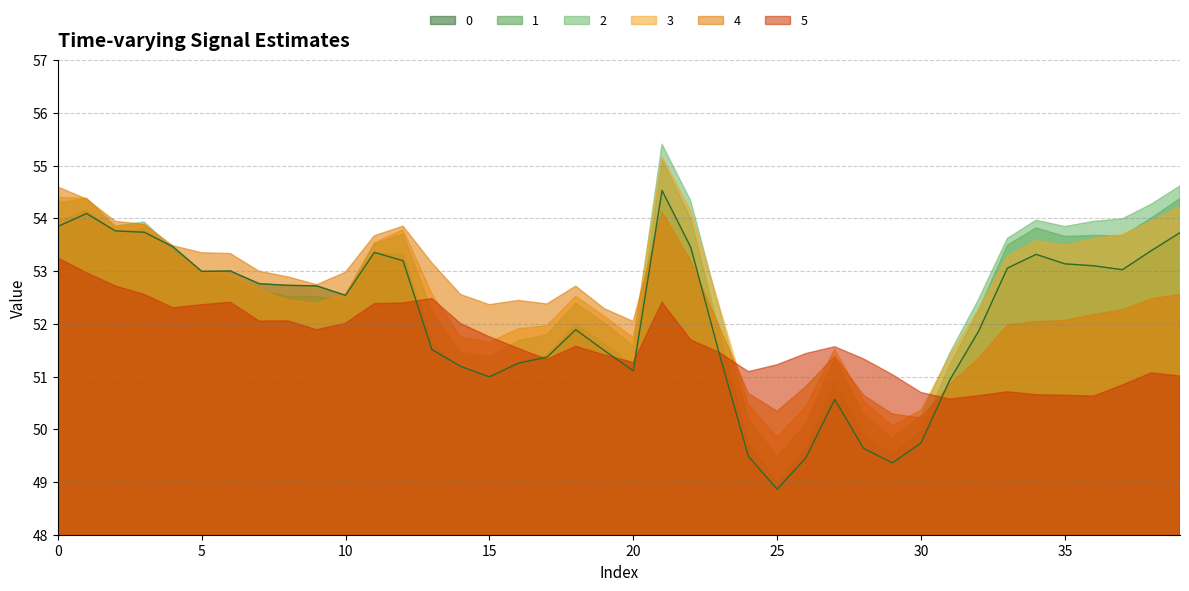

Reading left to right, list all the values displayed in this chart.

0: 53.8	54.1	53.8	53.7	53.5	53.0	53.0	52.8	52.7	52.7	52.5	53.4	53.2	51.5	51.2	51.0	51.3	51.4	51.9	51.5	51.1	54.5	53.4	51.4	49.5	48.9	49.5	50.6	49.6	49.4	49.7	50.9	51.9	53.1	53.3	53.1	53.1	53.0	53.4	53.7
1: 53.9	54.2	53.7	53.8	53.4	52.9	52.9	52.6	52.5	52.5	52.4	53.3	53.3	51.7	51.1	51.0	51.3	51.4	52.0	51.6	51.2	55.1	54.0	51.8	49.7	49.0	49.6	50.9	49.9	49.5	50.0	51.2	52.3	53.5	53.8	53.7	53.7	53.7	54.0	54.4
2: 54.3	54.4	53.9	53.9	53.4	53.0	52.9	52.6	52.5	52.4	52.5	53.5	53.7	52.2	51.5	51.4	51.7	51.8	52.4	52.0	51.6	55.4	54.3	52.3	50.2	49.5	50.1	51.4	50.3	49.8	50.3	51.4	52.5	53.6	54.0	53.8	53.9	54.0	54.3	54.6
3: 54.4	54.4	53.8	53.9	53.4	53.0	53.0	52.7	52.5	52.4	52.6	53.5	53.8	52.6	51.7	51.7	51.9	52.0	52.5	52.1	51.7	55.2	54.1	52.3	50.5	49.8	50.4	51.5	50.5	50.1	50.4	51.4	52.3	53.3	53.6	53.5	53.6	53.7	53.9	54.2
4: 54.6	54.4	53.9	53.9	53.5	53.3	53.3	53.0	52.9	52.7	53.0	53.7	53.9	53.2	52.6	52.4	52.4	52.4	52.7	52.3	52.0	54.1	53.2	51.9	50.7	50.3	50.8	51.4	50.6	50.3	50.2	50.9	51.3	52.0	52.0	52.1	52.2	52.3	52.5	52.6
5: 53.2	53.0	52.7	52.6	52.3	52.4	52.4	52.1	52.1	51.9	52.0	52.4	52.4	52.5	52.0	51.8	51.5	51.3	51.6	51.4	51.3	52.4	51.7	51.5	51.1	51.2	51.4	51.6	51.3	51.0	50.7	50.6	50.6	50.7	50.7	50.6	50.6	50.8	51.1	51.0